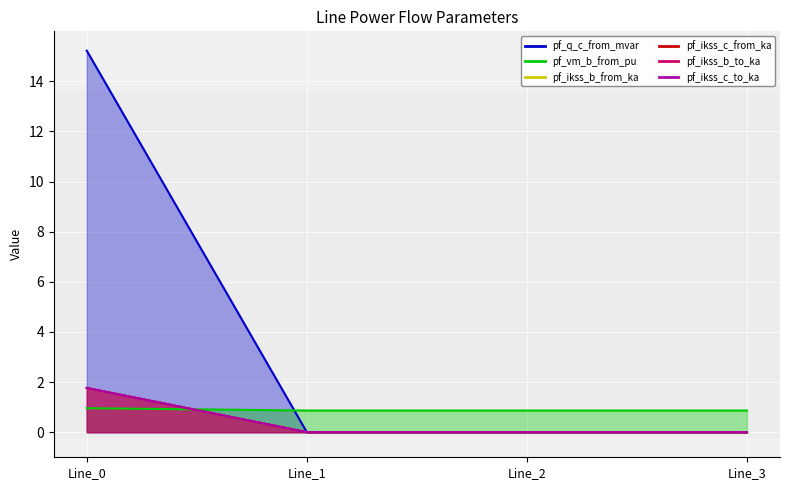

Which has a higher value, Line_0 or Line_3?

Line_0